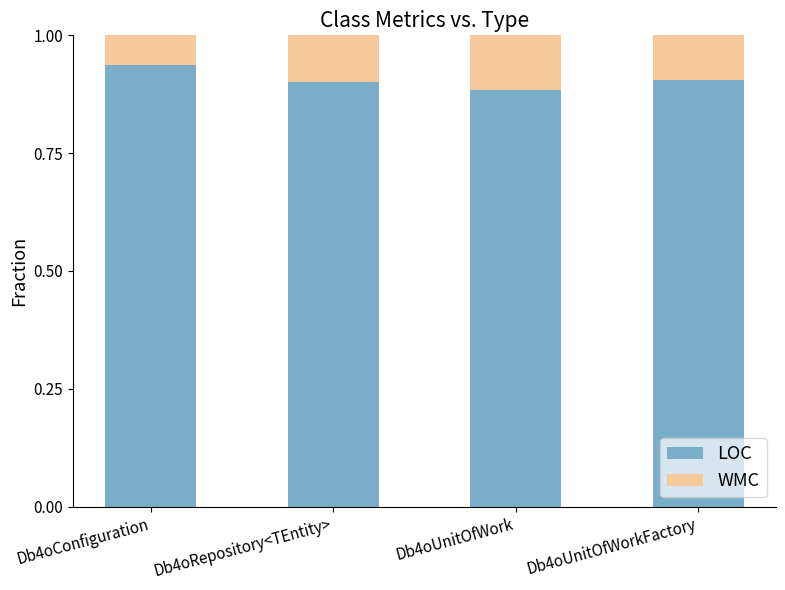

Is it true that LOC equals 0.9 at Db4oConfiguration?

True